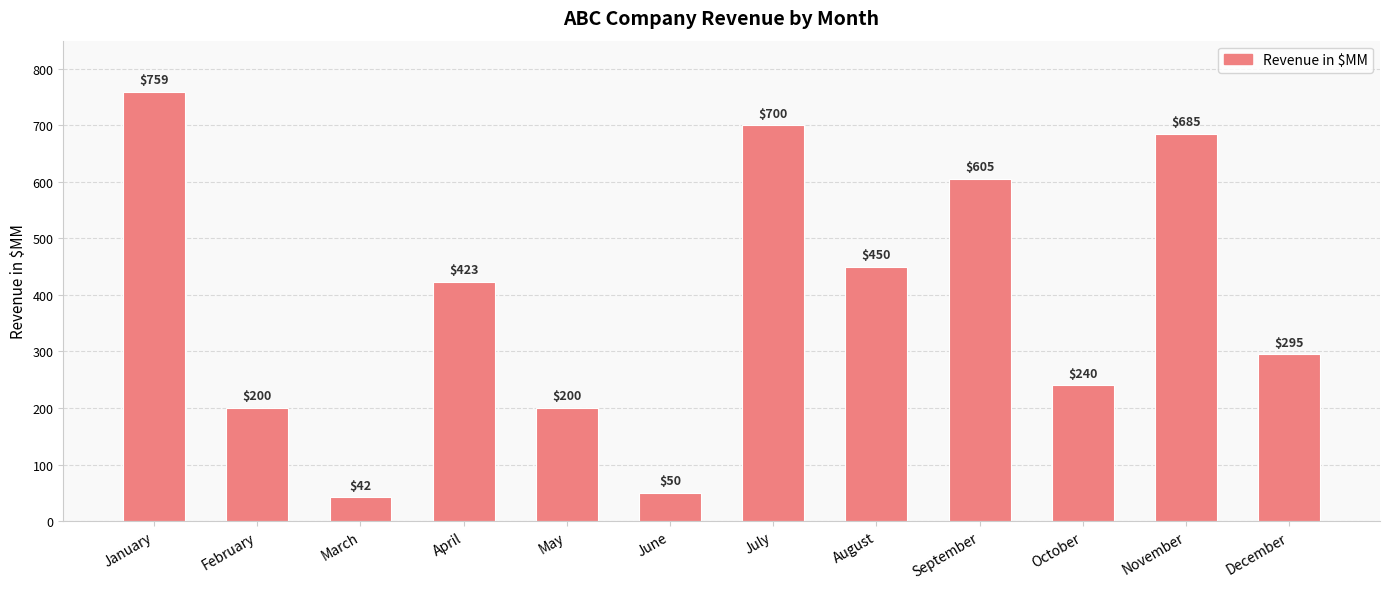

Where is the data nearest to the value 400?

April